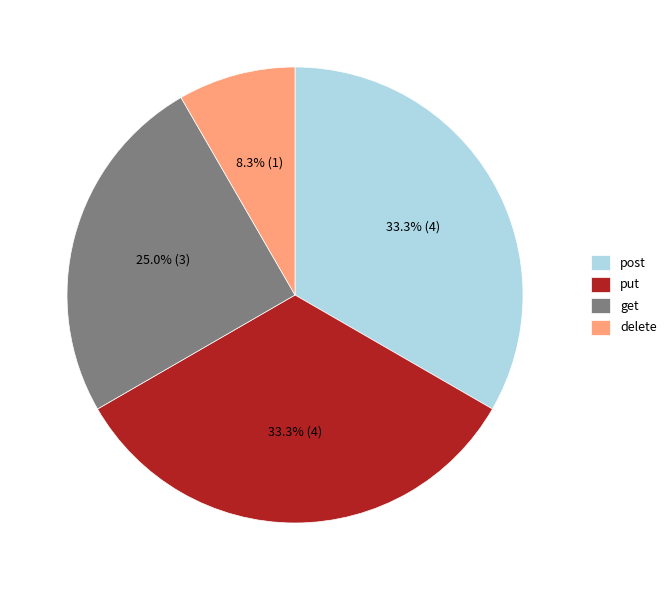

True or false: post accounts for 33% of the total.

True